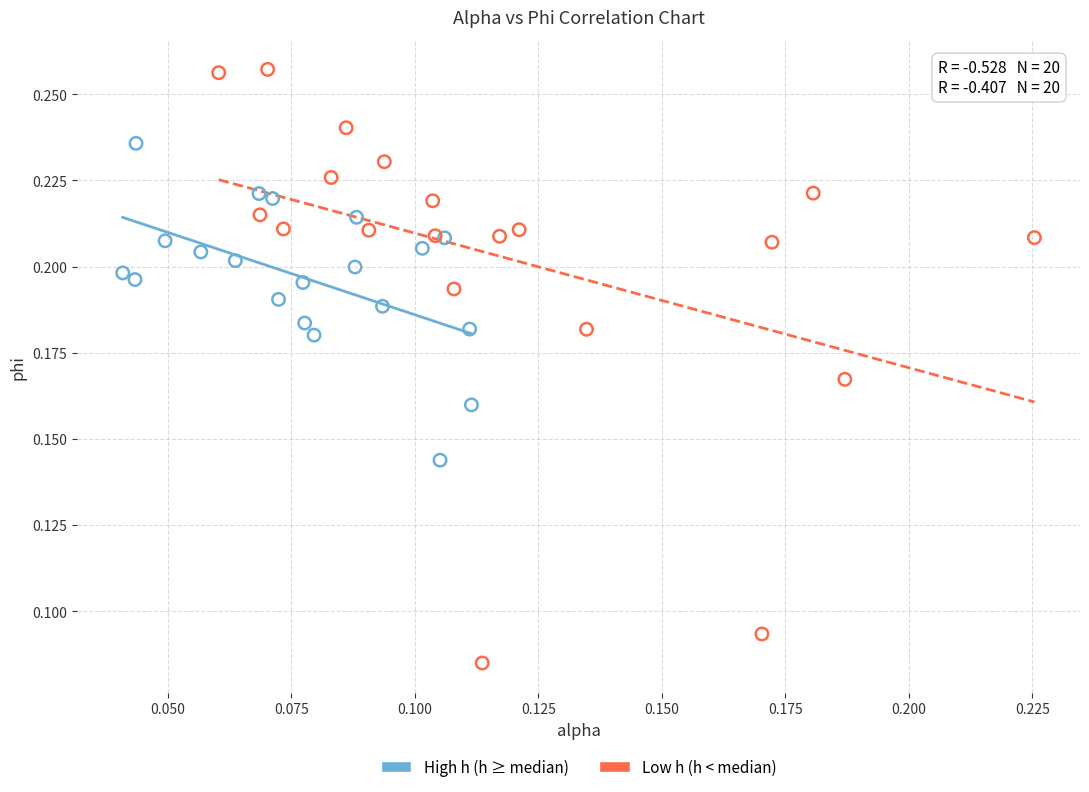

Which series contains the lowest Y value?

Low h (h < median)